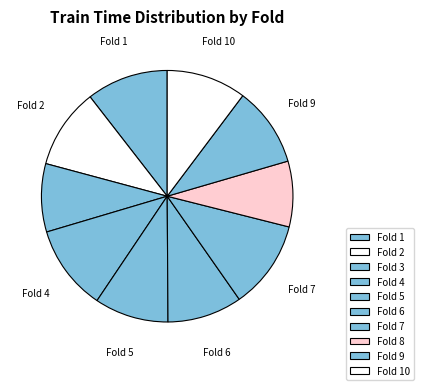

True or false: Fold 1 accounts for 11% of the total.

True